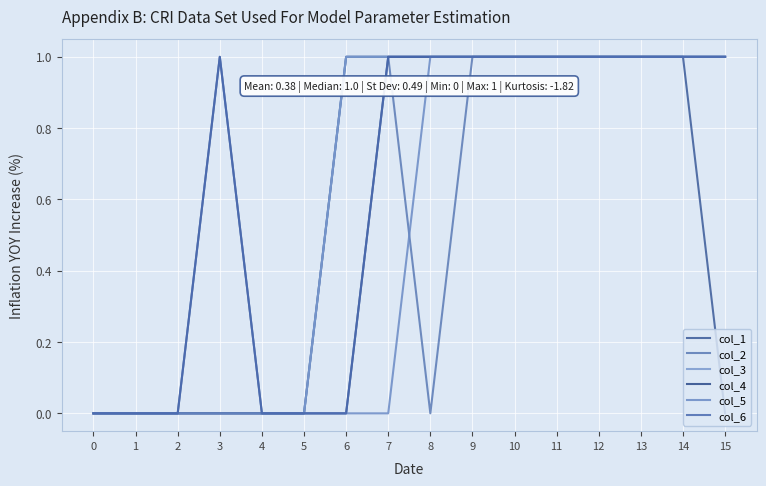

The col_4 series shows 1 at 11. True or false?

True